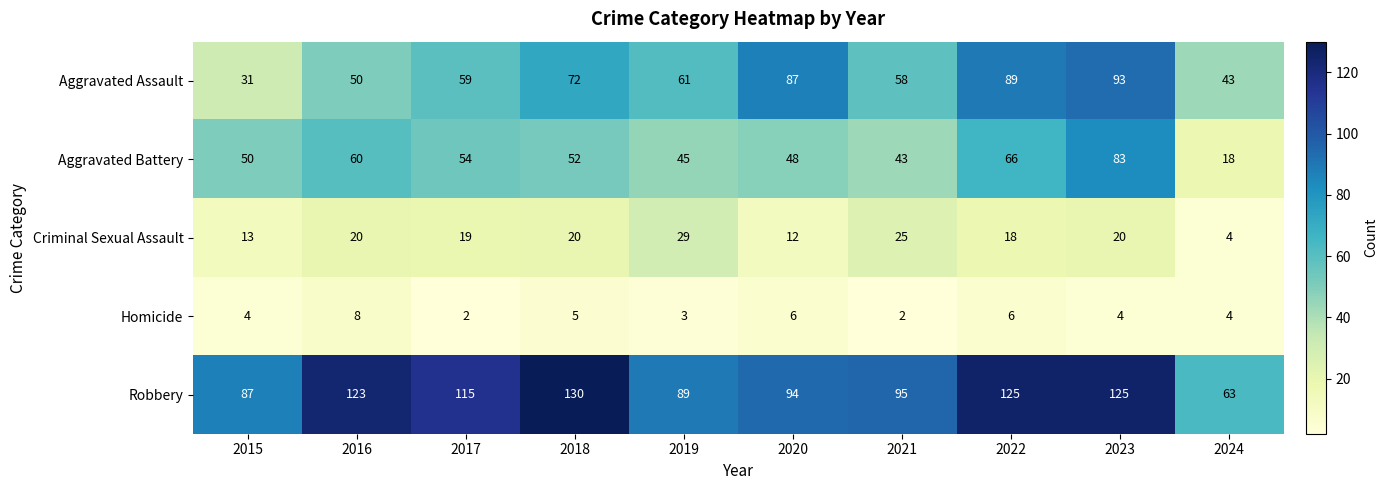

Where is Aggravated Battery nearest to the value 50?

2015